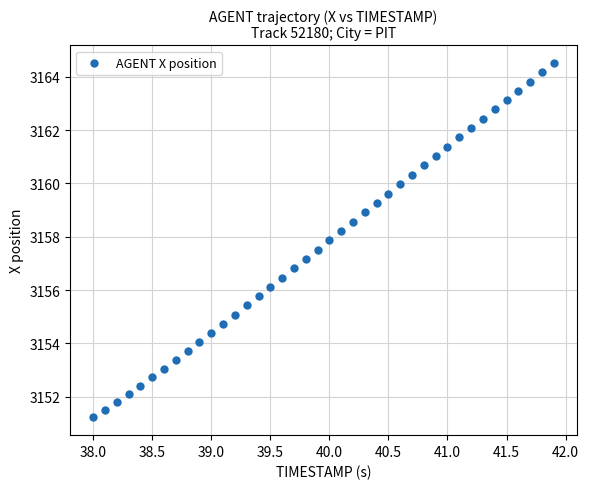

What is the range of X values (max minus min)?

3.9